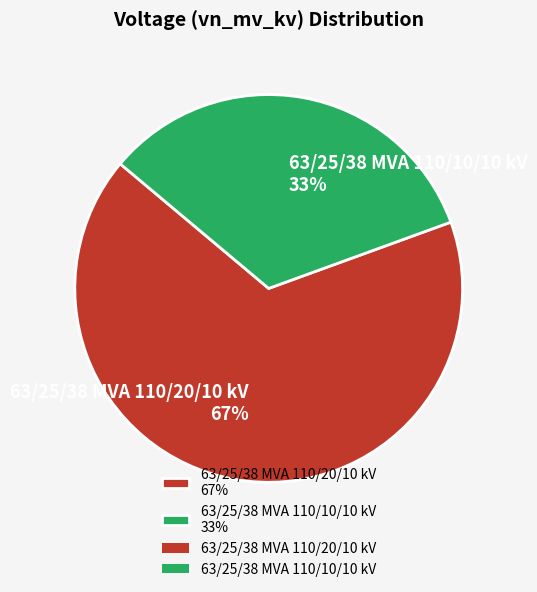

Count the number of slices in the pie.

2